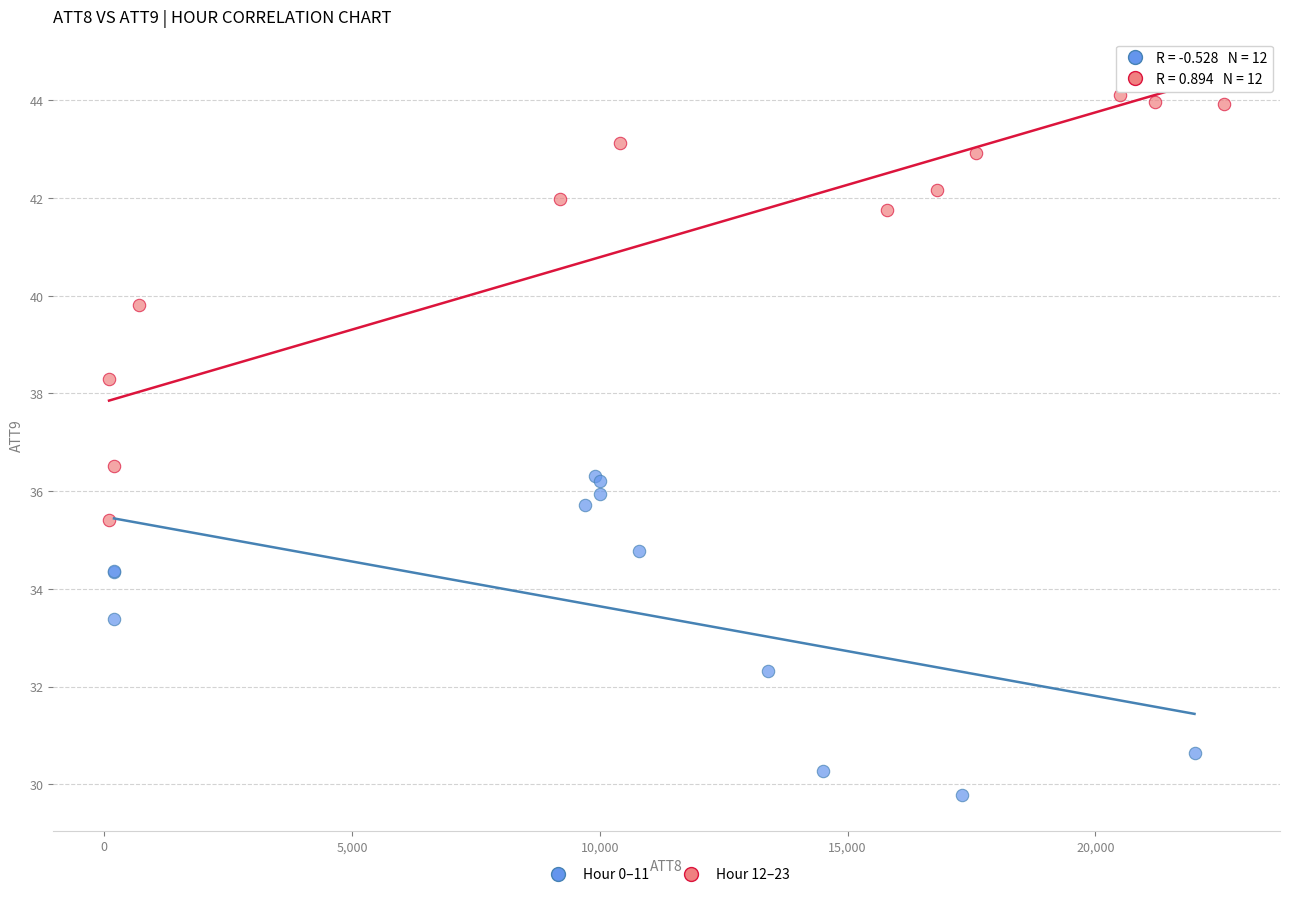

Which series contains the highest Y value?

Hour 12–23